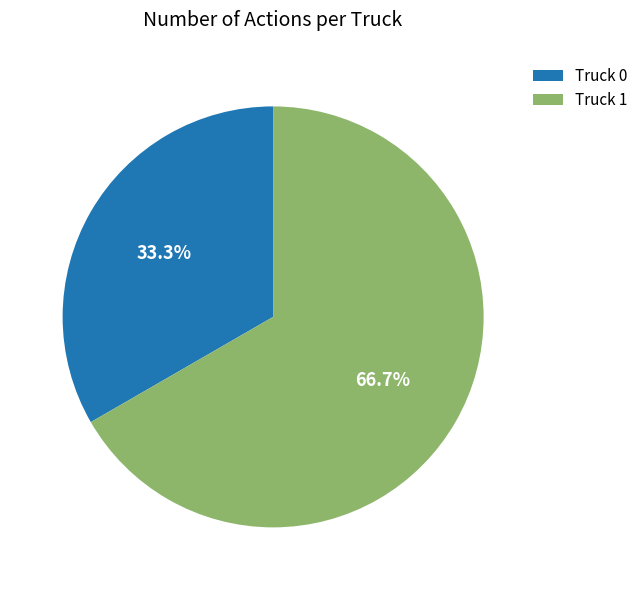

To the nearest percent, what is the average slice percentage?

50%